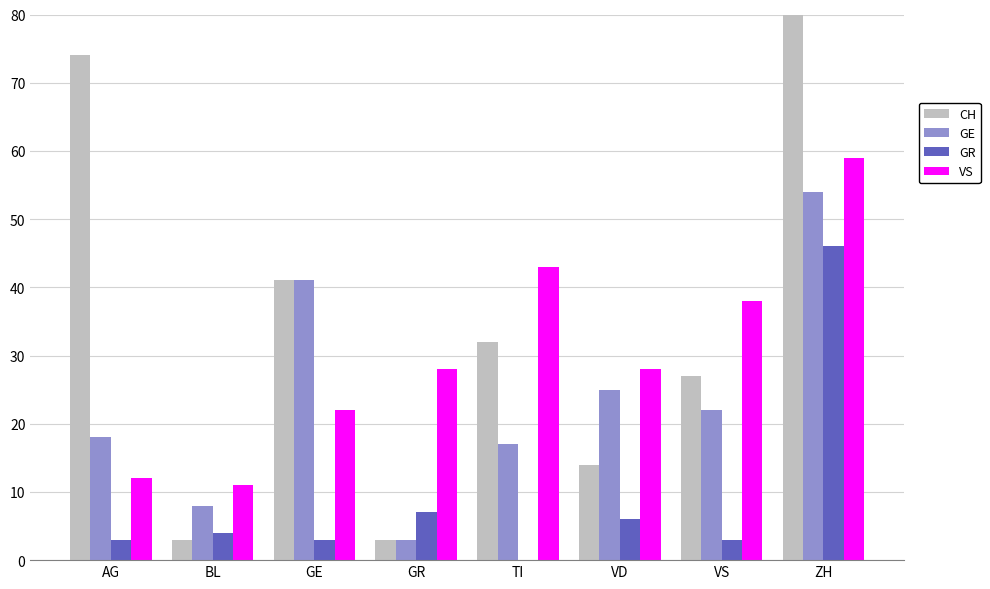

Which category has the lowest value across all series?

TI